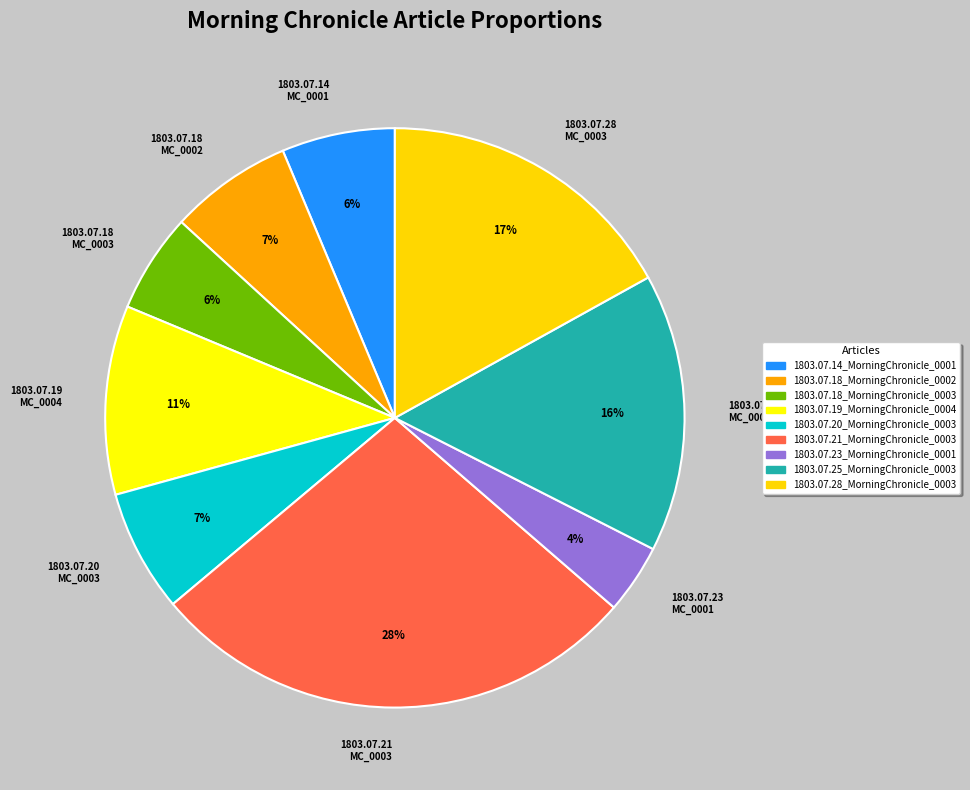

The 1803.07.19 MC_0004 slice represents 11% of the pie. True or false?

True